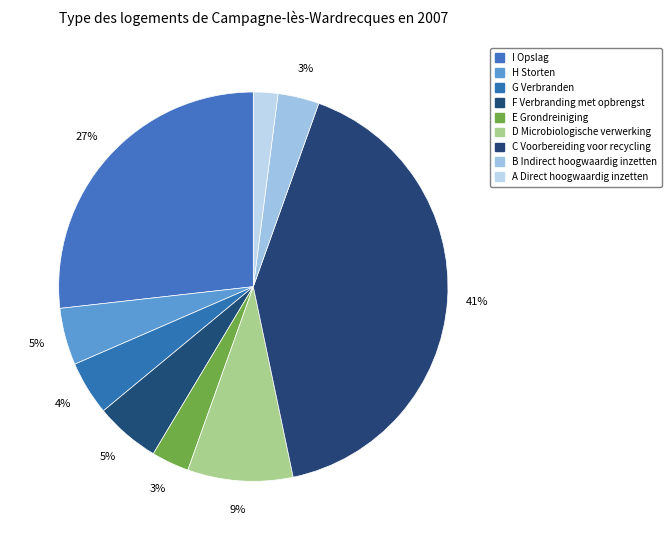

Does E Grondreiniging represent more than half of the total?

No